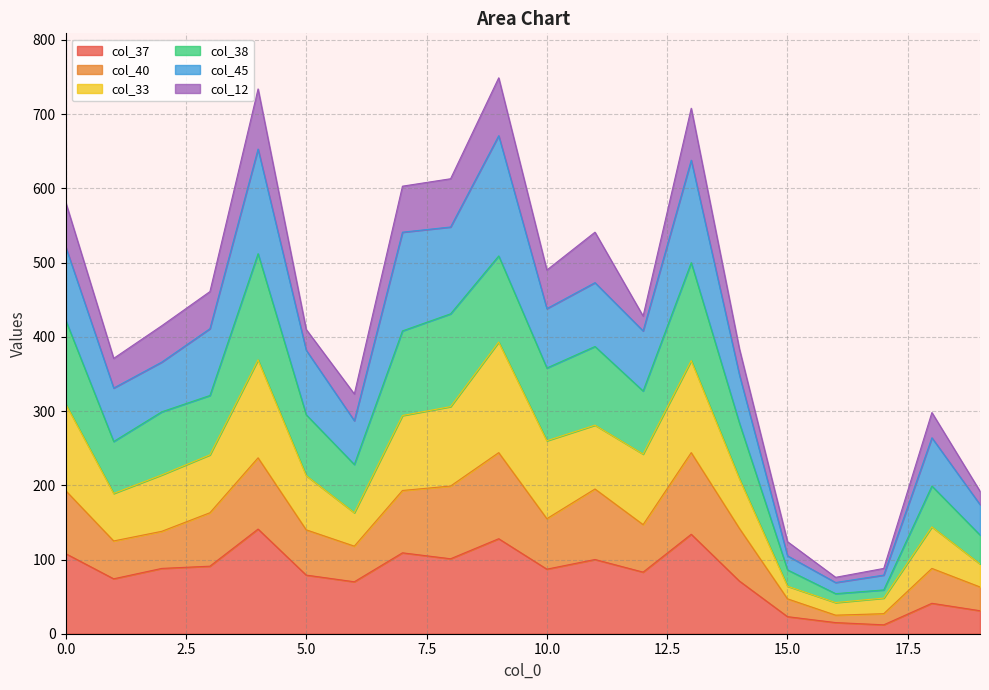

Between 2 and 7, which is larger?

7